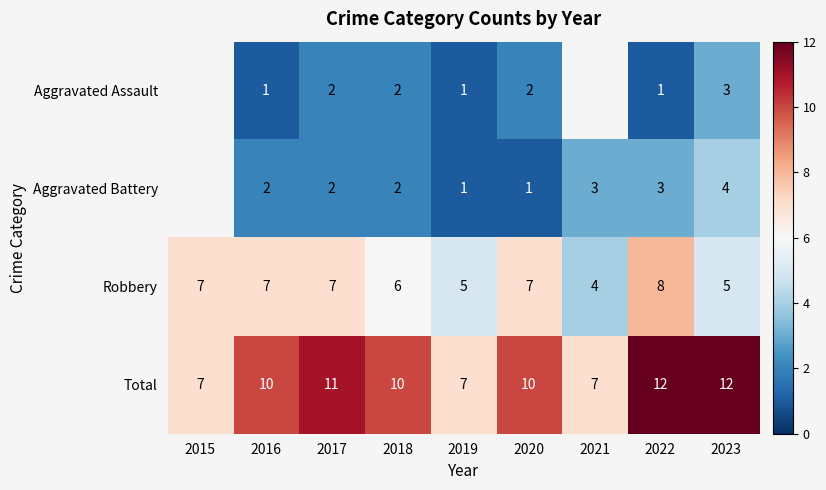

What is the spread (max minus min) of values at 2022?

11